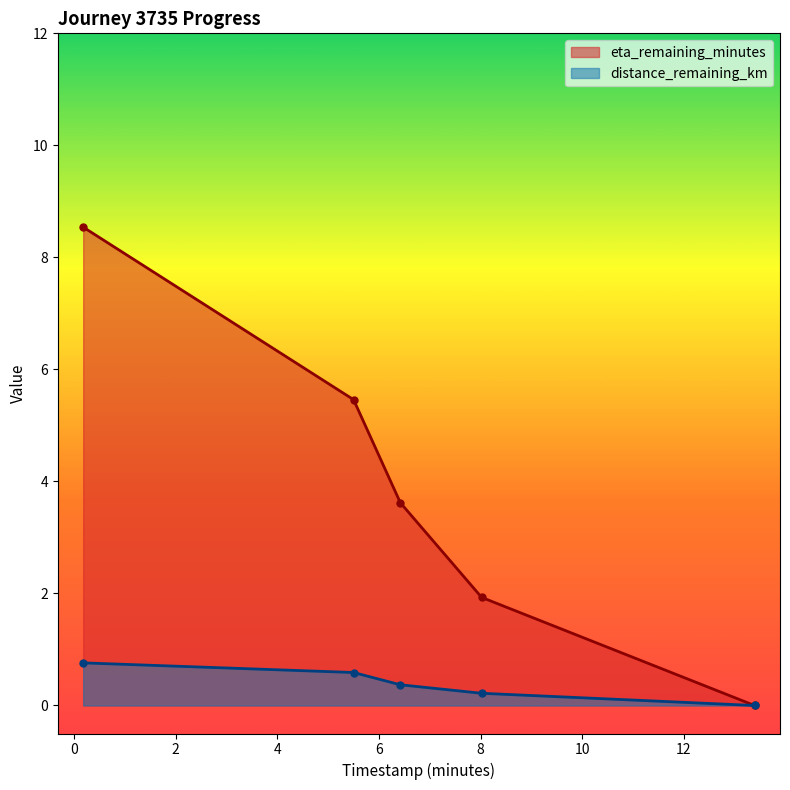

True or false: eta_remaining_minutes has a value of 5.5 at 6.42.

False